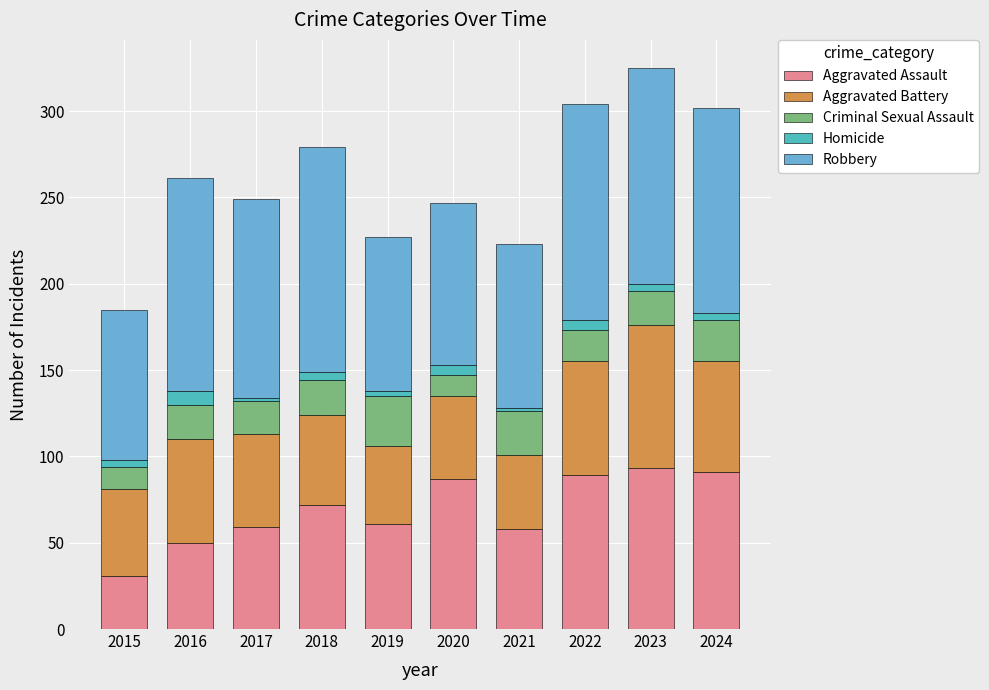

Does the chart contain stacked bars?

Yes